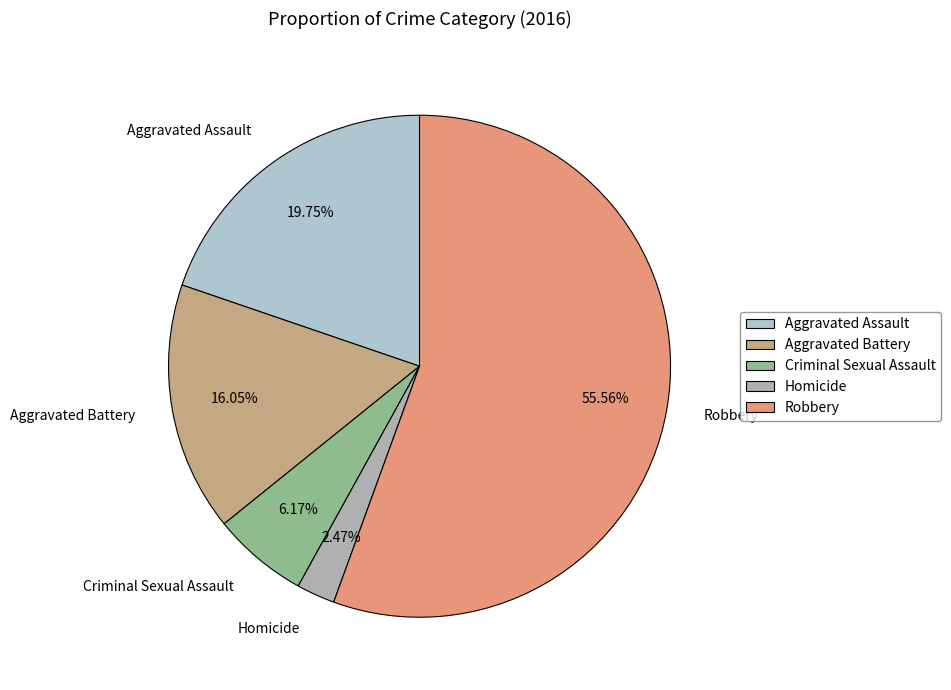

What percentage is NOT represented by Homicide?

97.5%